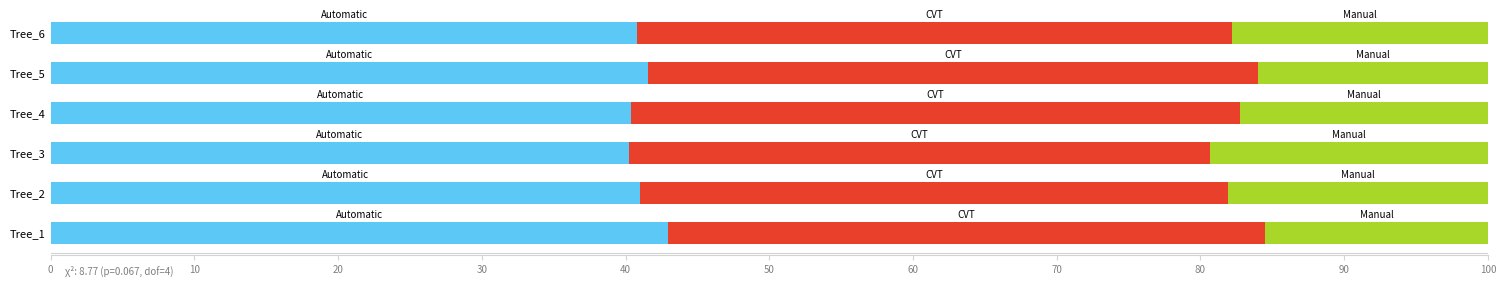

What is the total value across all series at Tree_4?

100.0